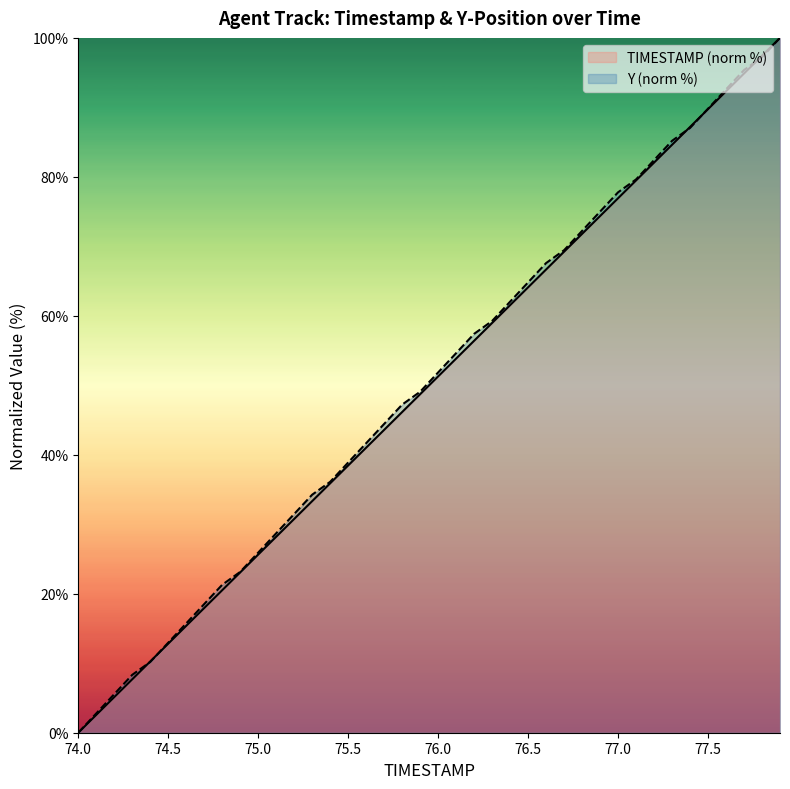

Which series changed the most between 74.5 and 77.8?

TIMESTAMP